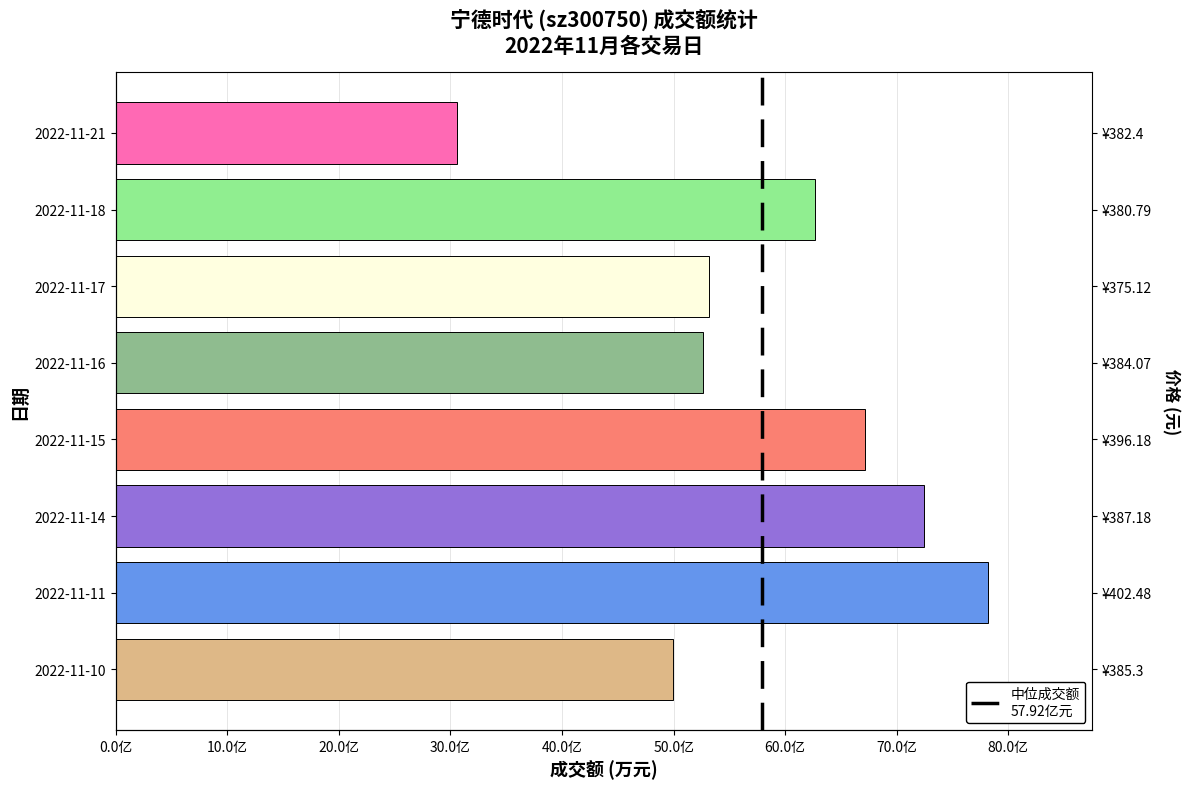

Reading left to right, extract all data points from this chart.

499576	781437	724218	671172	526135	531498	626973	306048